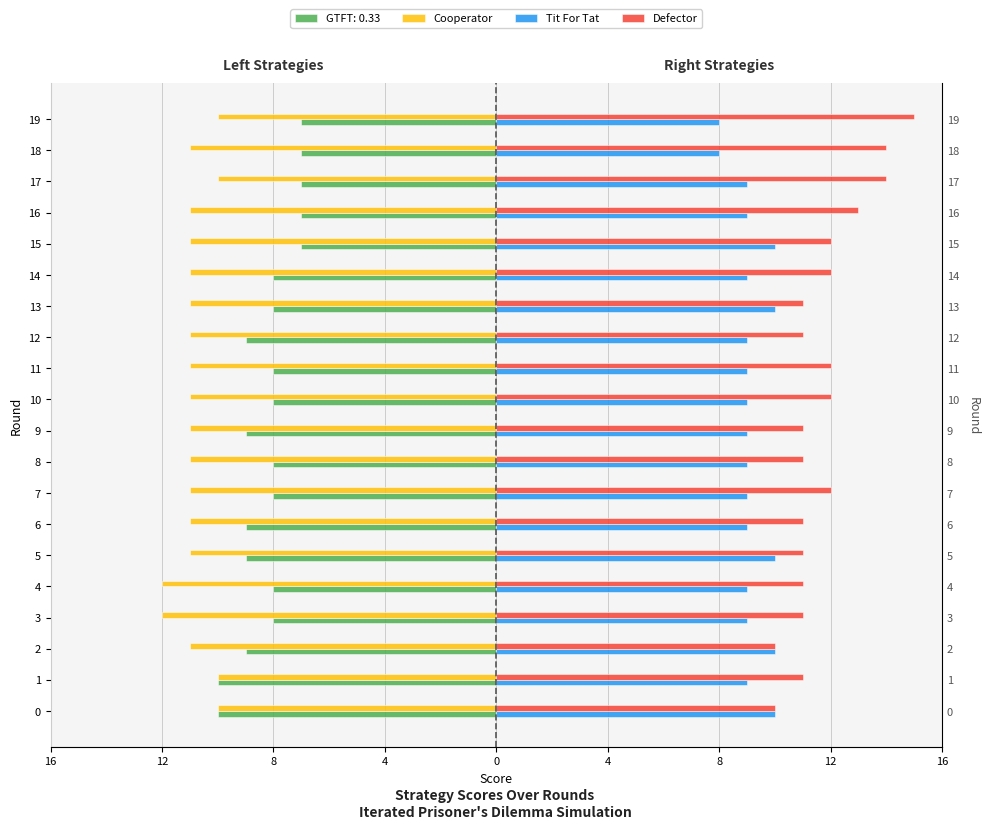

What is the difference between the second highest and second lowest values in the Cooperator series?

2